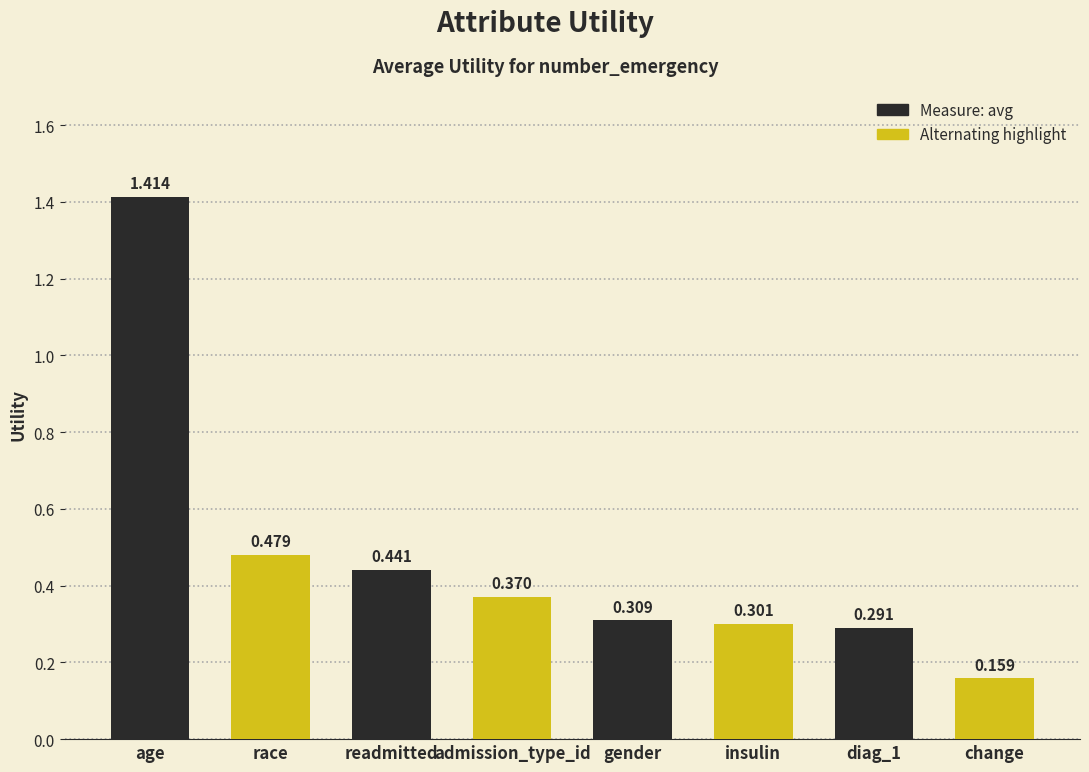

Which label corresponds to the smallest value in the chart?

change